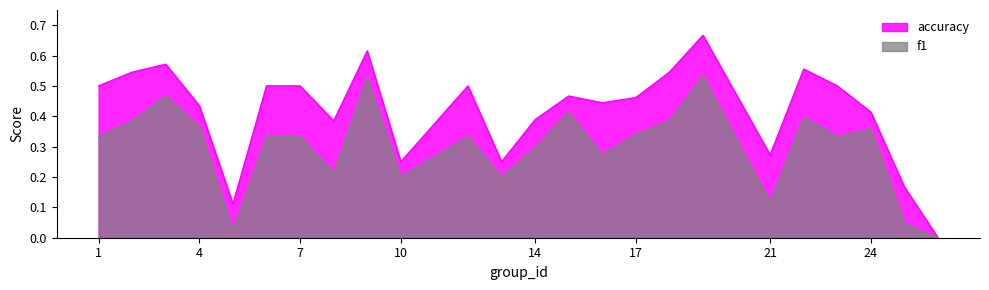

In f1, how many points are higher than both neighbors (excluding endpoints)?

7